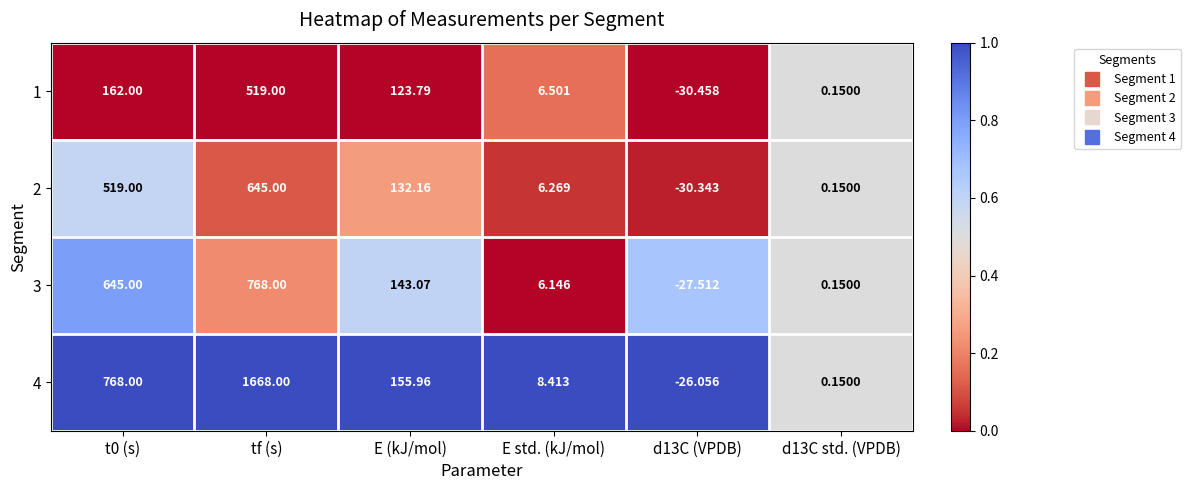

Which label corresponds to the largest value in the chart?

tf (s)